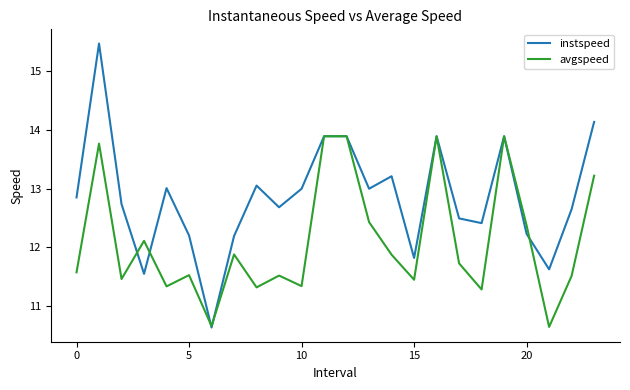

Which series has the widest spread of values?

instspeed